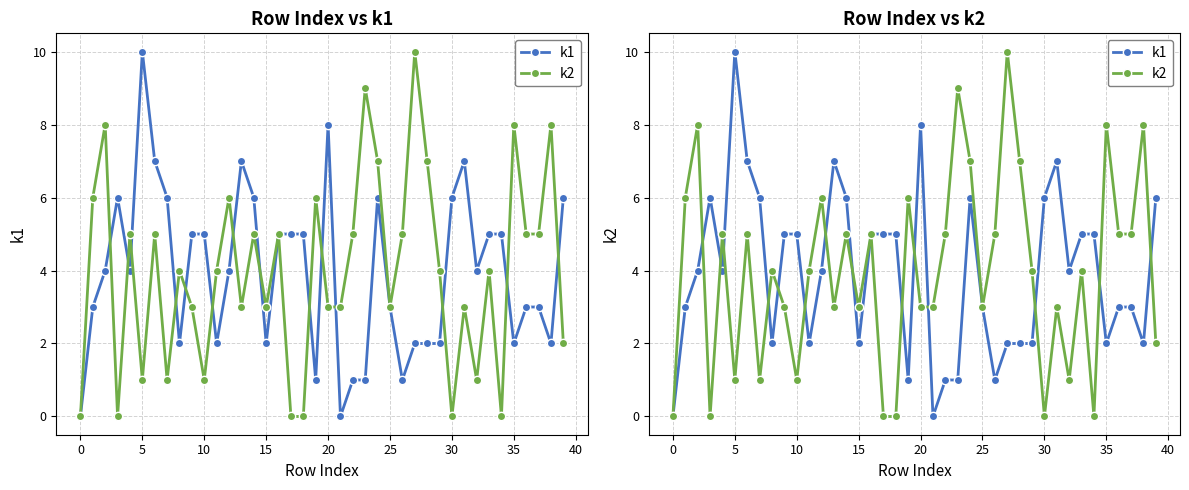

Which series has the widest spread of values?

k1